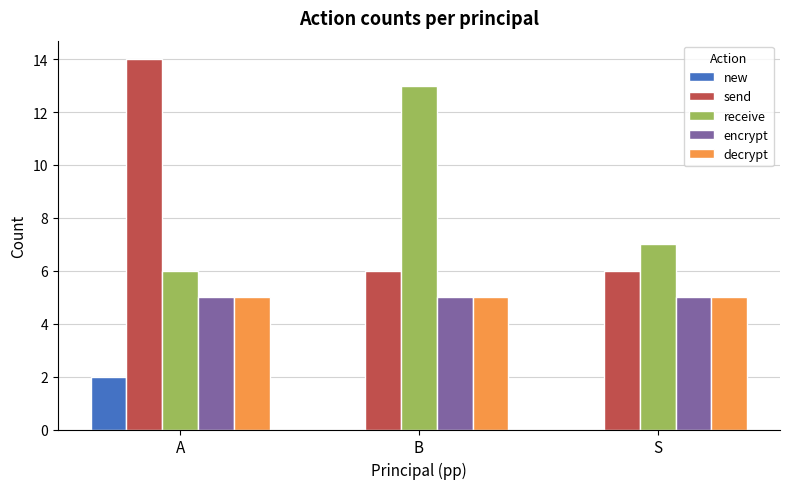

What value does the decrypt series have at A?

5